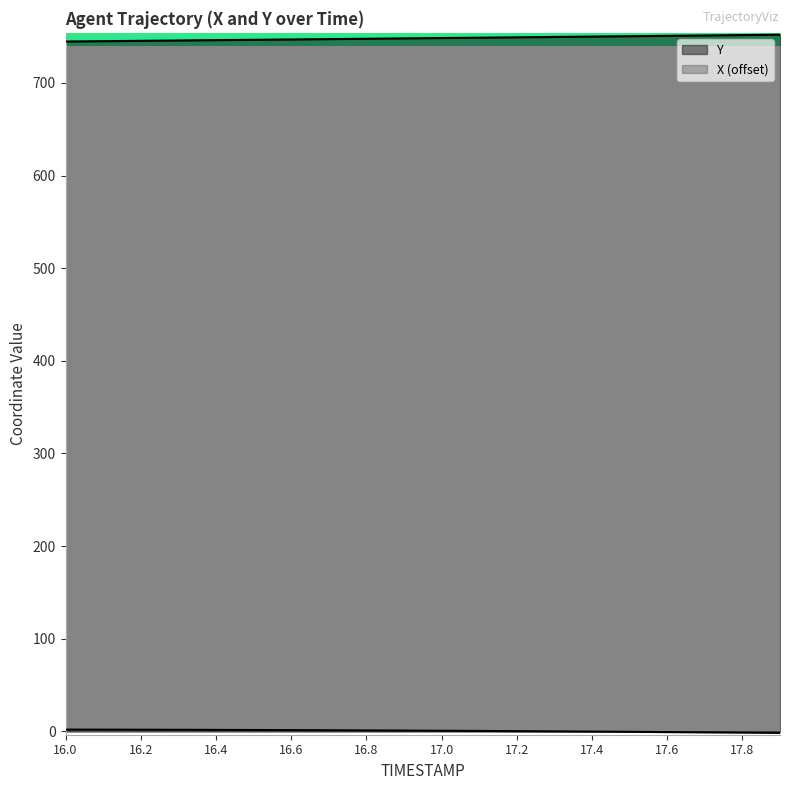

Which series changed the most between 16.0 and 17.8?

Y